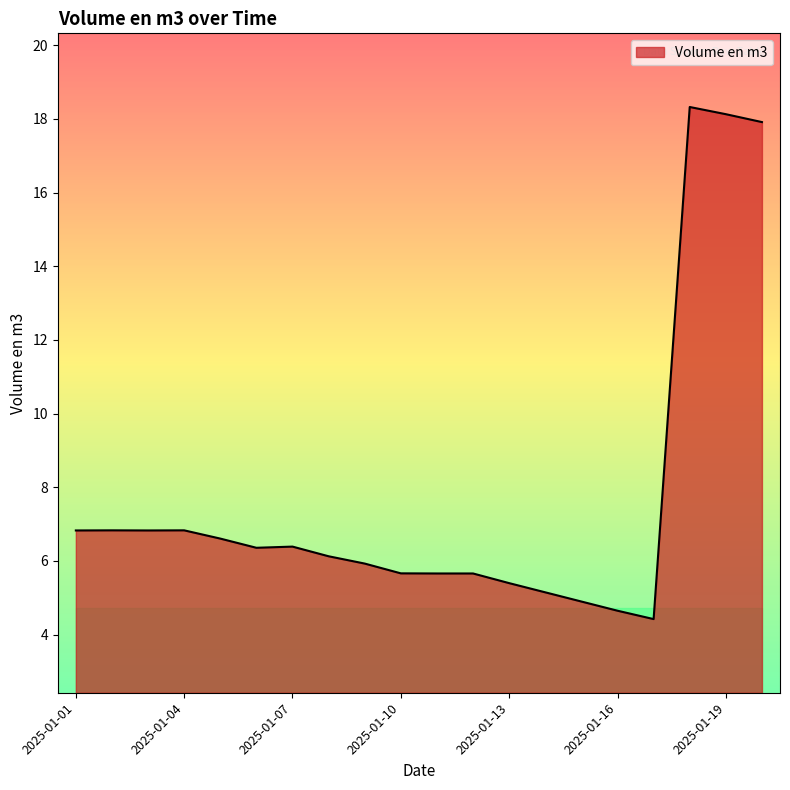

What is the greatest value displayed?

18.3